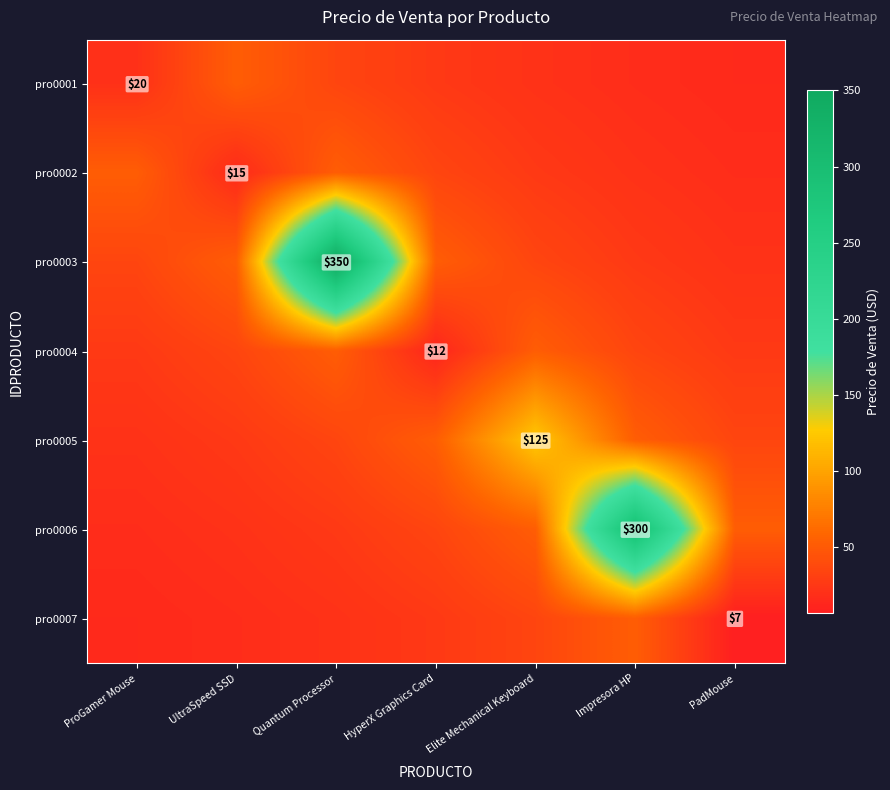

How many values in the pro0005 series exceed 35?

3